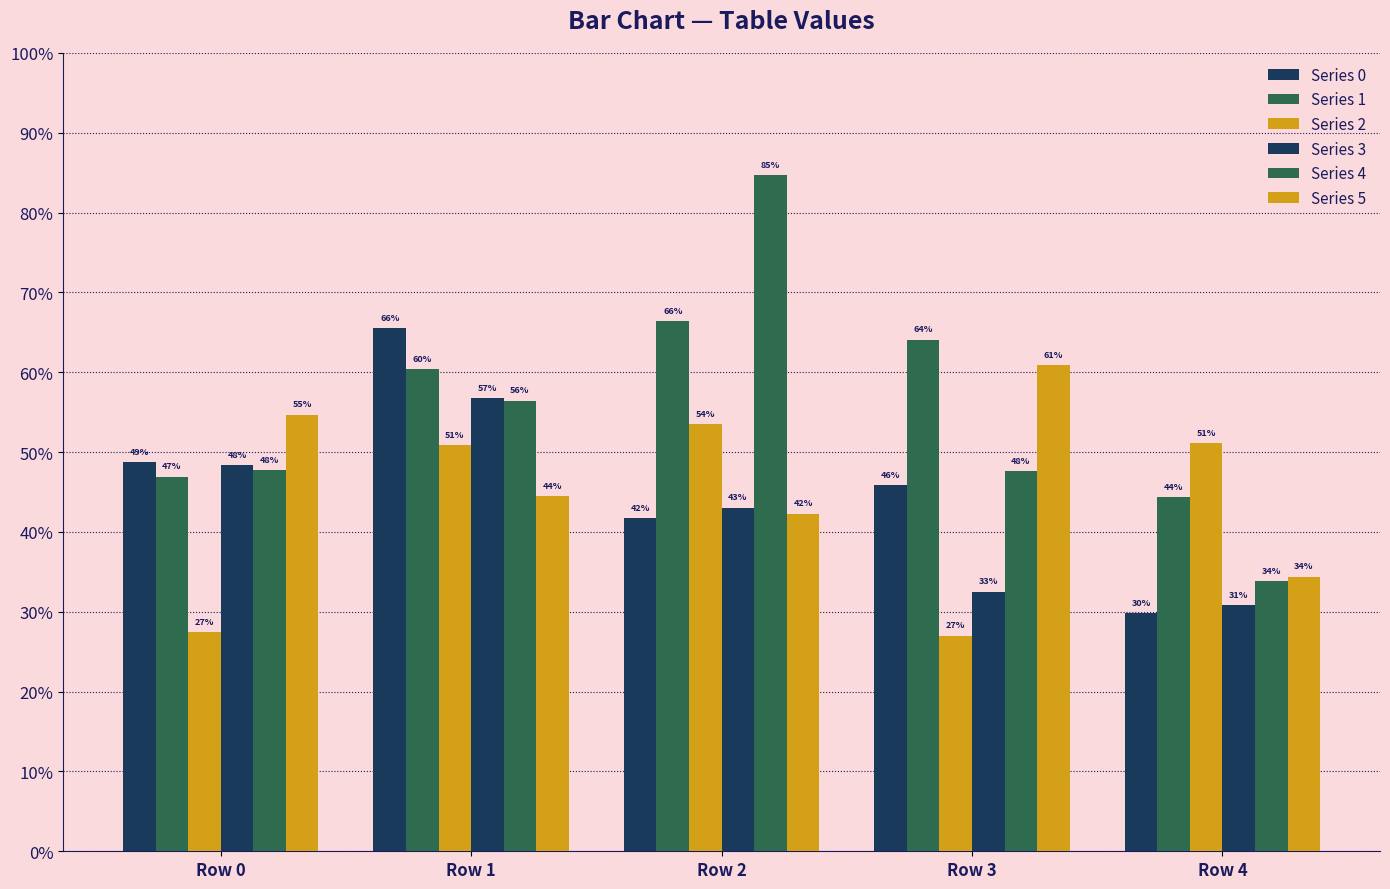

Does the chart contain stacked bars?

No